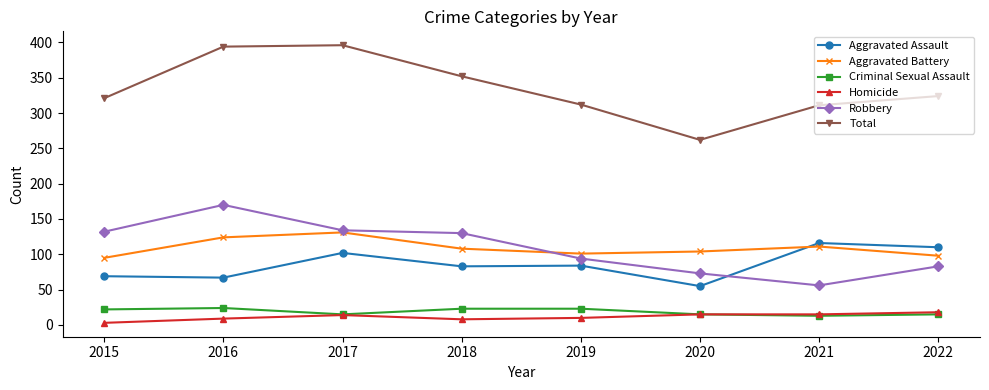

List the series in order of their peak value, lowest first.

Homicide, Criminal Sexual Assault, Aggravated Assault, Aggravated Battery, Robbery, Total